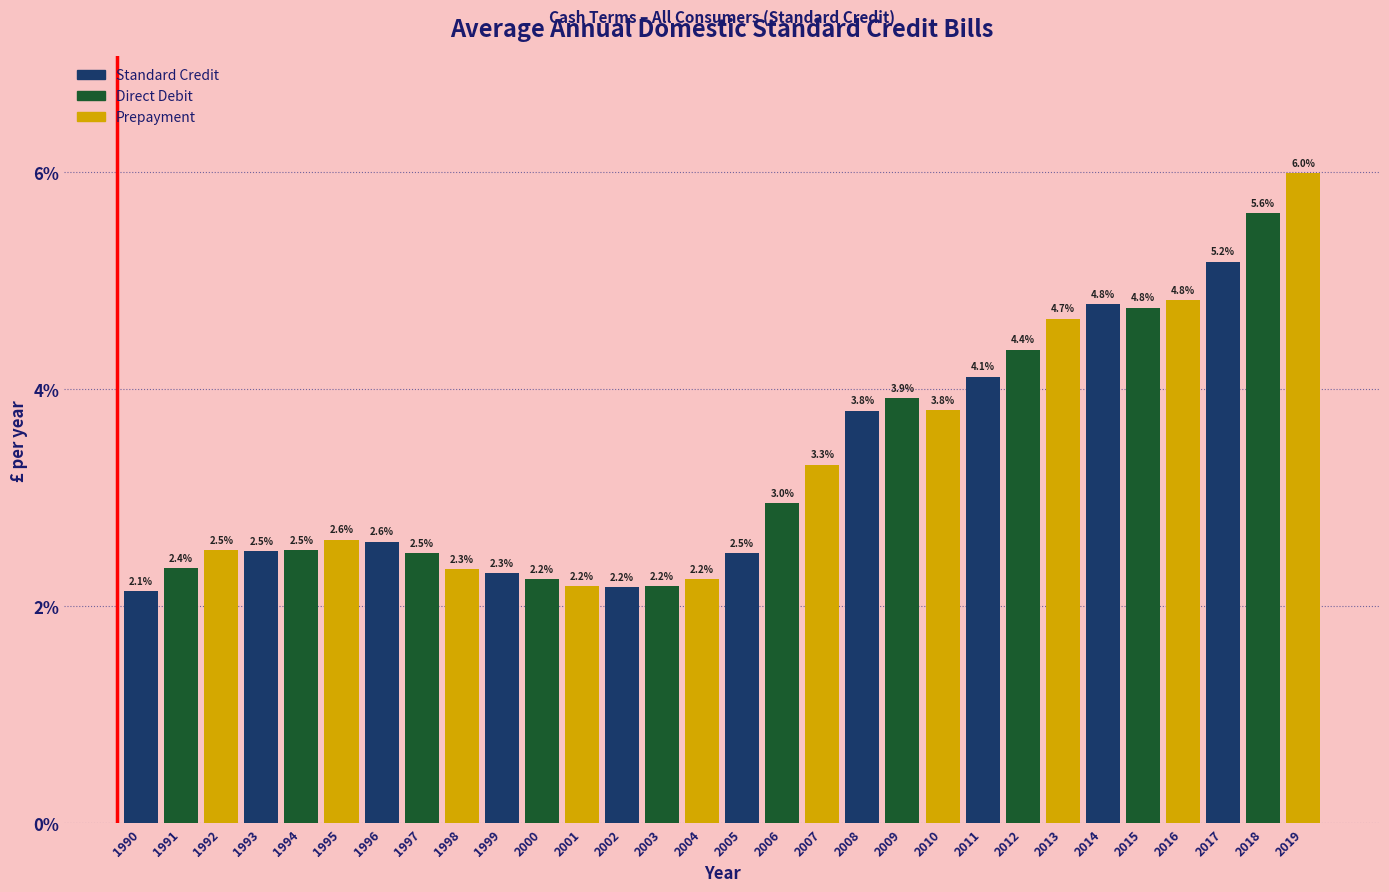

Reading left to right, extract all data points from this chart.

1990=2.1	1991=2.4	1992=2.5	1993=2.5	1994=2.5	1995=2.6	1996=2.6	1997=2.5	1998=2.3	1999=2.3	2000=2.2	2001=2.2	2002=2.2	2003=2.2	2004=2.2	2005=2.5	2006=3.0	2007=3.3	2008=3.8	2009=3.9	2010=3.8	2011=4.1	2012=4.4	2013=4.7	2014=4.8	2015=4.8	2016=4.8	2017=5.2	2018=5.6	2019=6.0